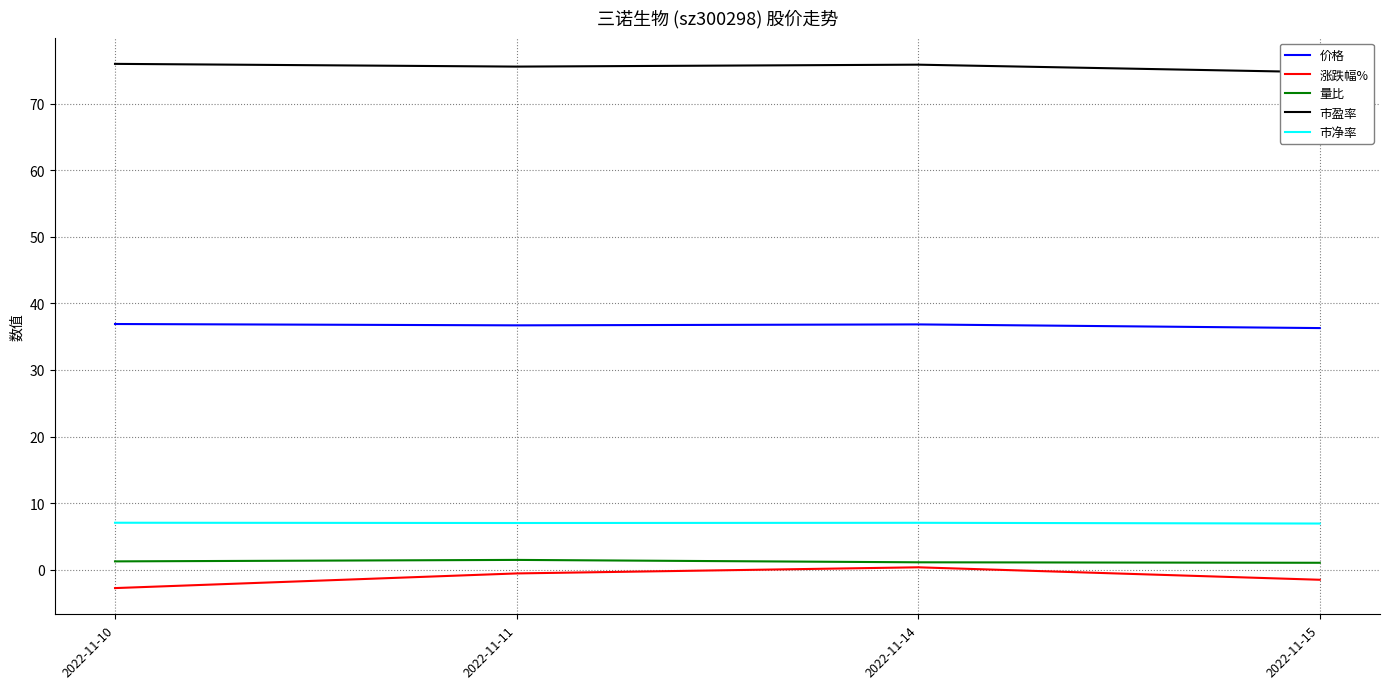

Which label corresponds to the largest value in the chart?

2022-11-10